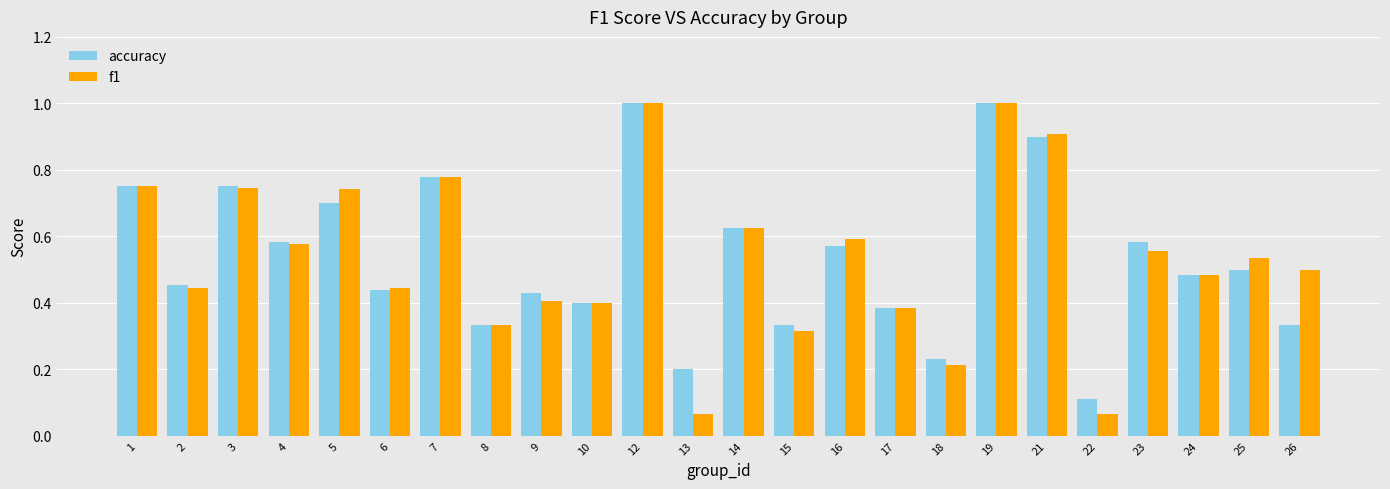

The value of f1 at 19 is 1.0. True or false?

True